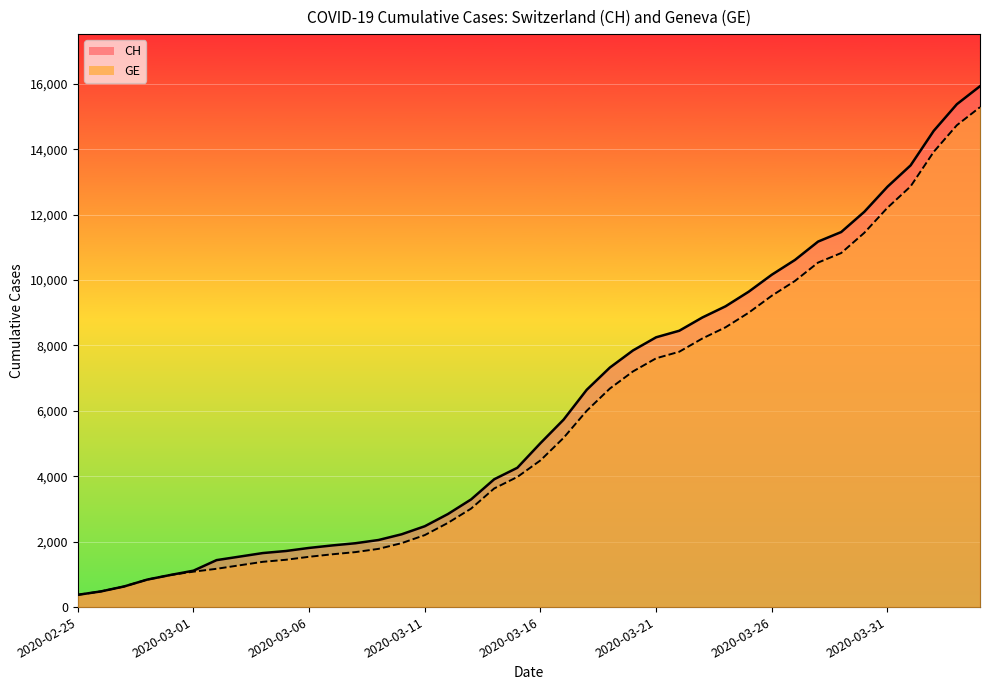

What is the minimum value for GE (line)?

375